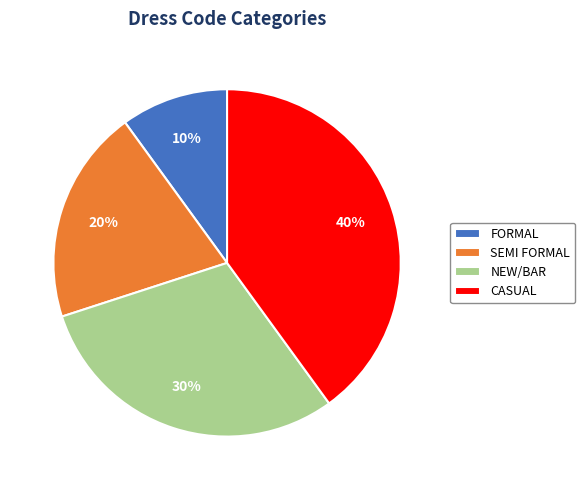

Between NEW/BAR and CASUAL, which is larger?

CASUAL